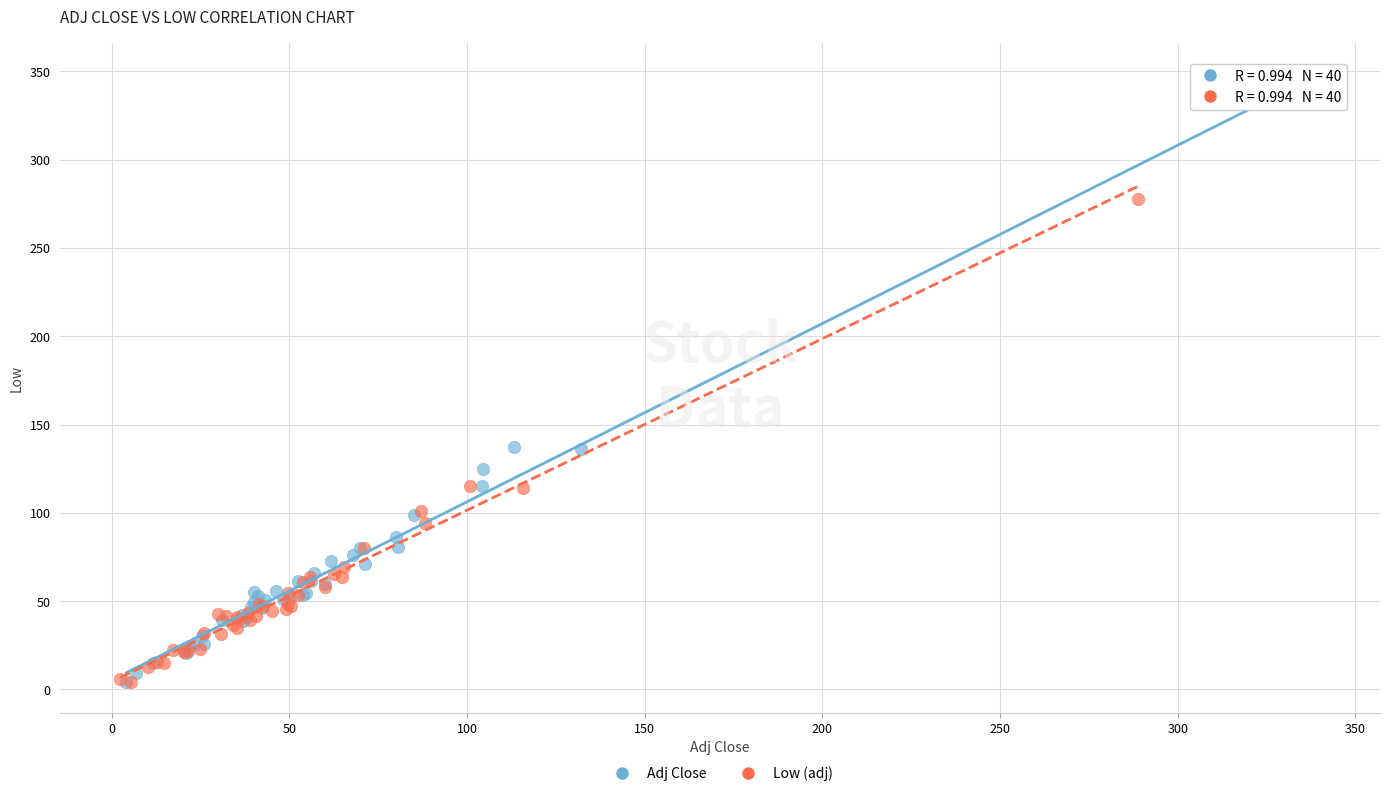

Which series reaches the maximum Y coordinate?

Adj Close